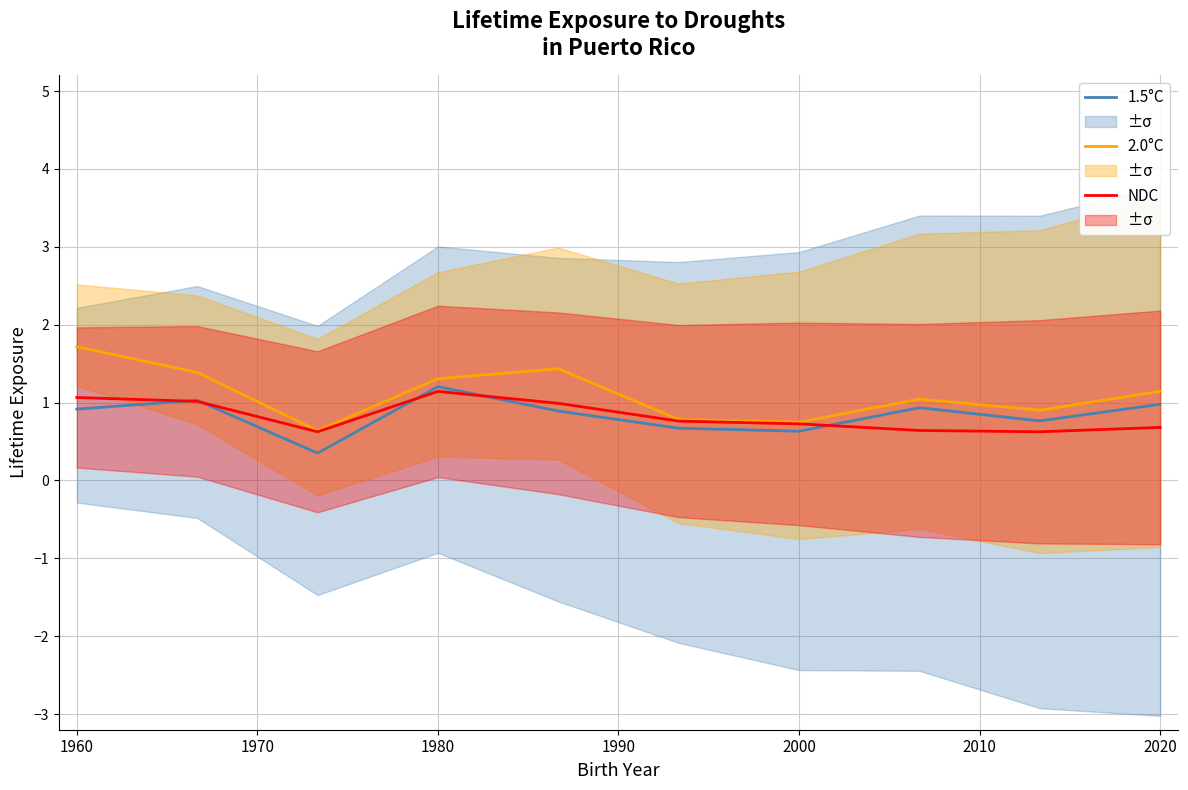

List the series in order of their peak value, highest first.

2.0°C, 1.5°C, NDC